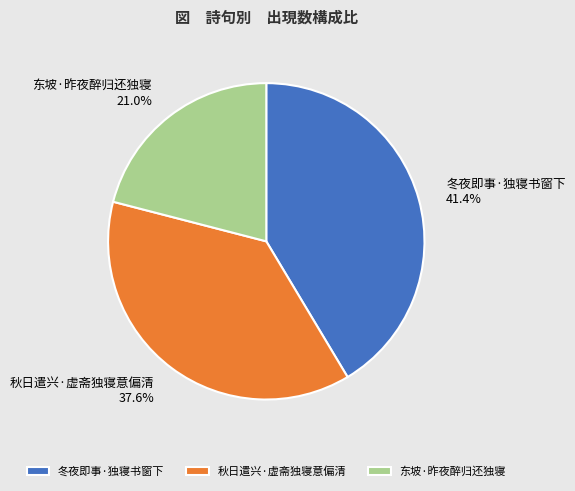

Does any single category account for the majority?

No